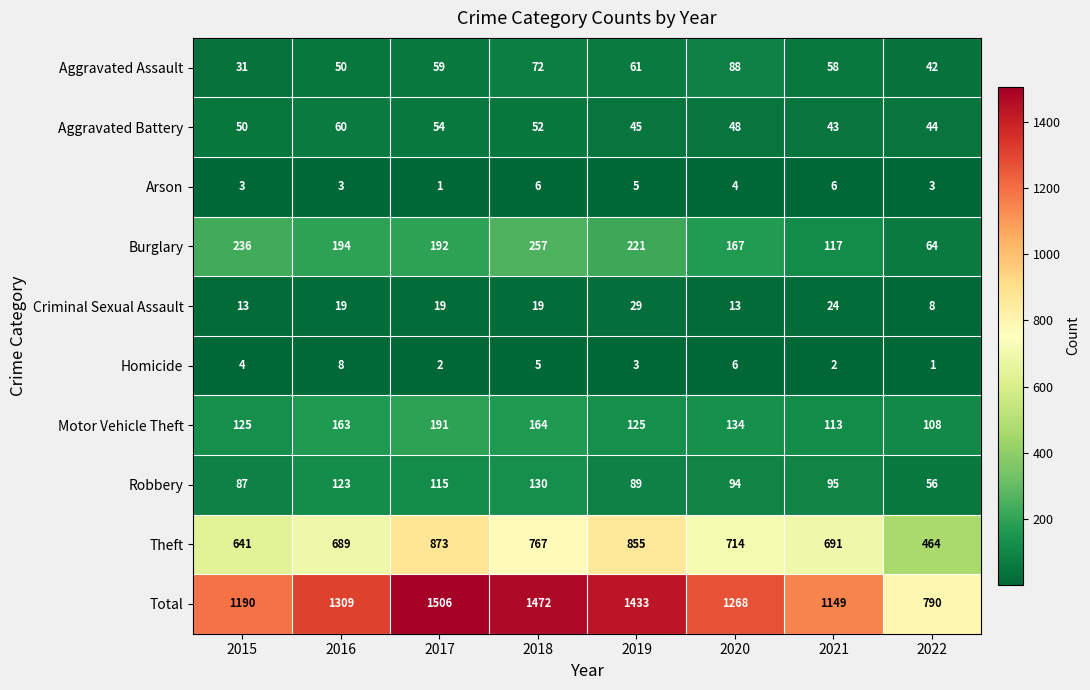

Read the Robbery value at 2017, to the nearest 5.

115